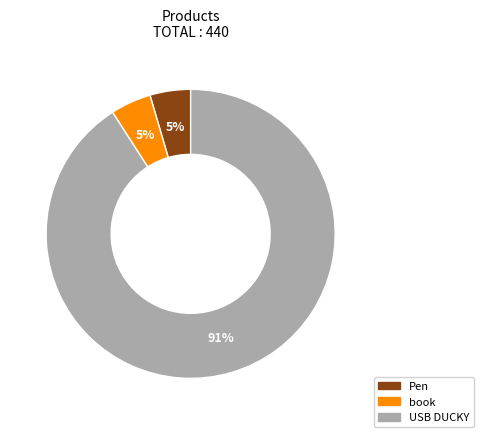

Does any single category account for the majority?

Yes